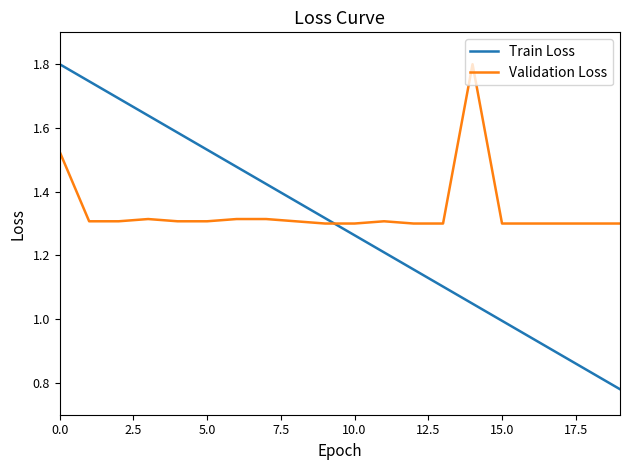

Count the number of data series in this chart.

2